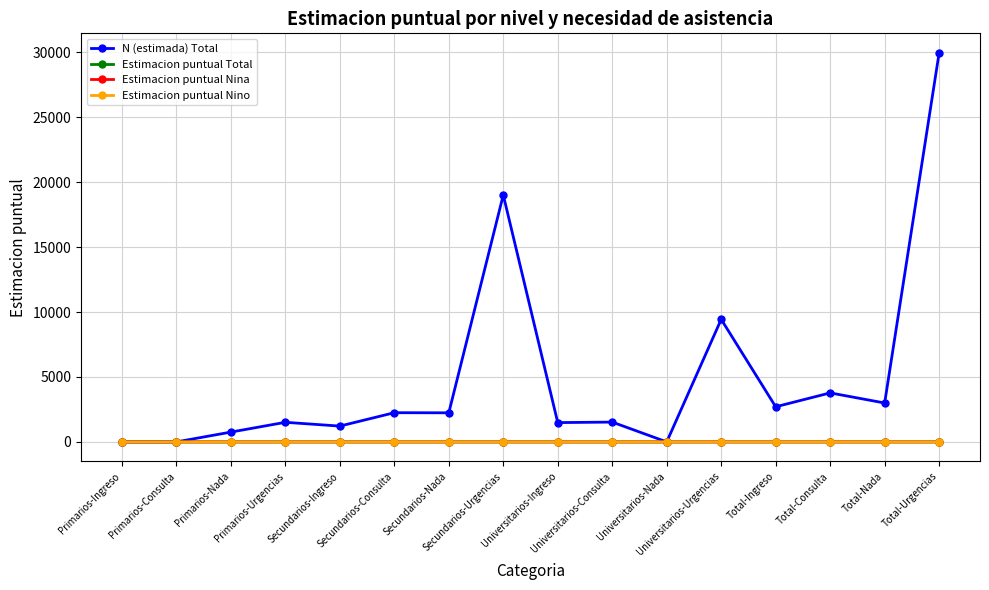

True or false: Estimacion puntual Total has more than 1 points higher than both neighbors.

True